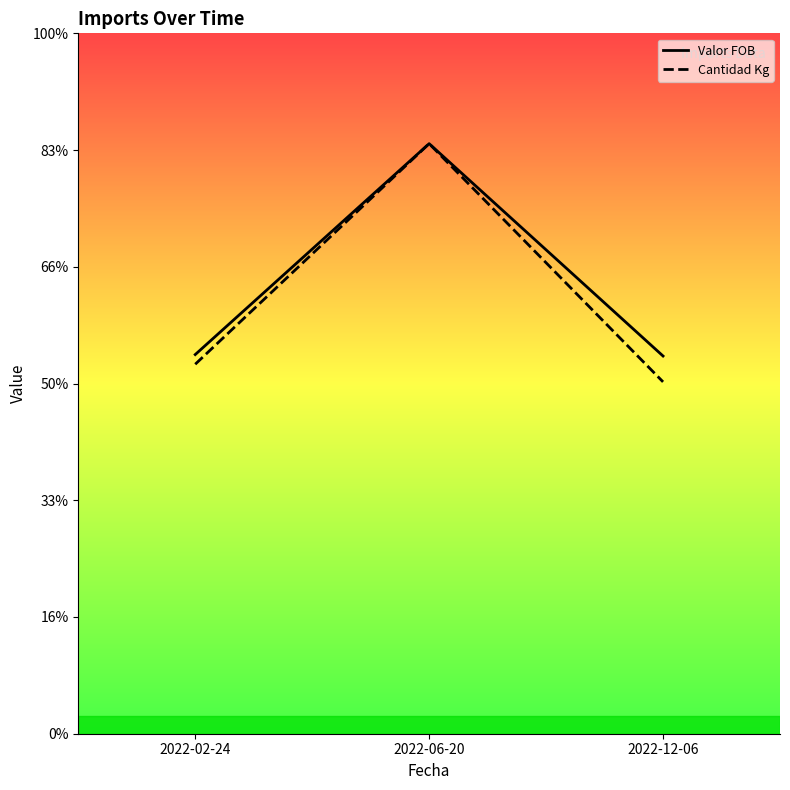

The value of Valor FOB at 2022-02-24 is 6496.2. True or false?

True